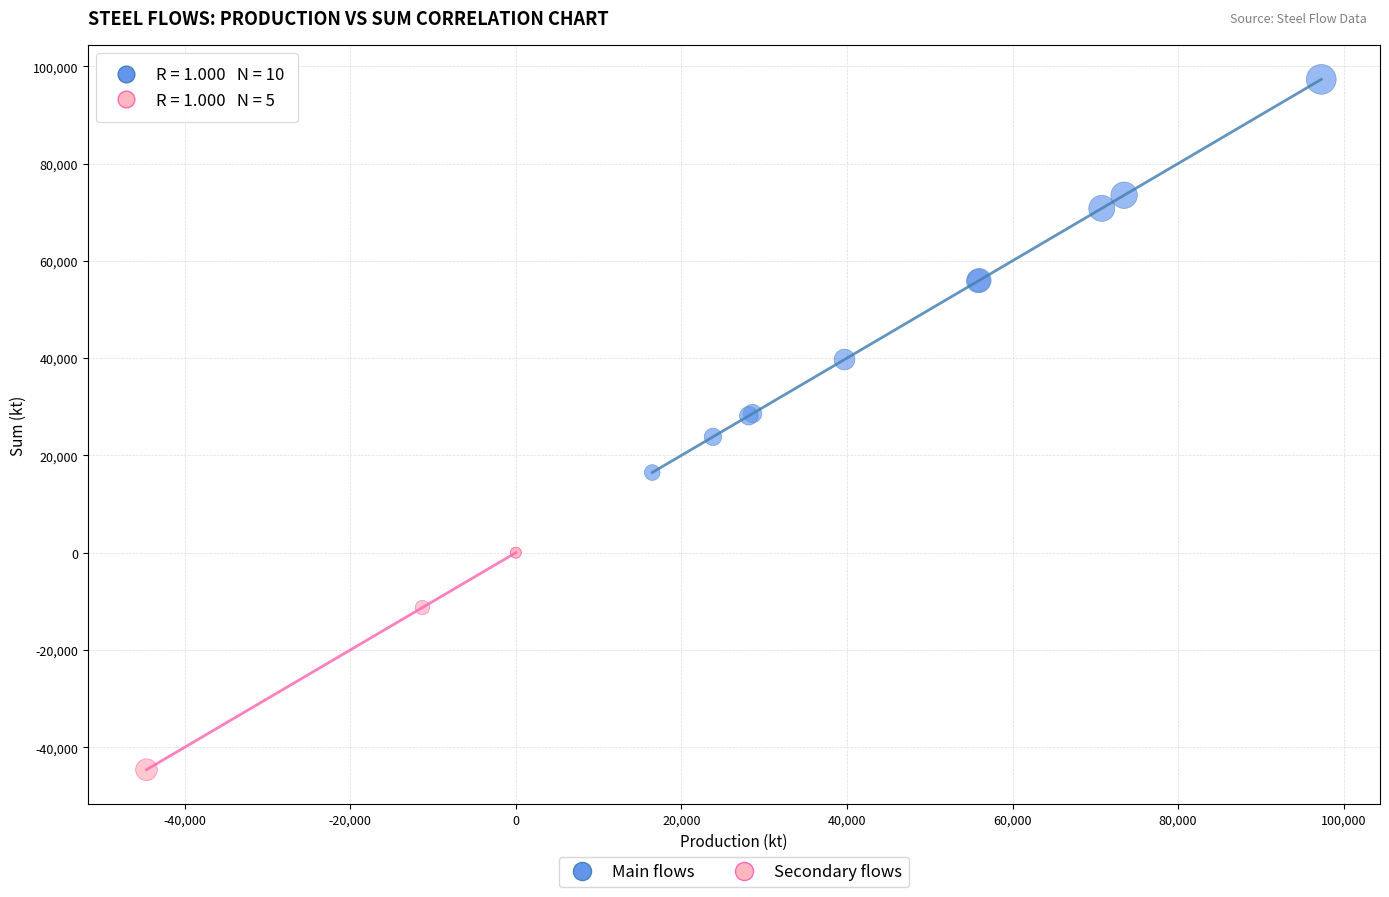

Which series has the widest spread of Y values?

Main flows